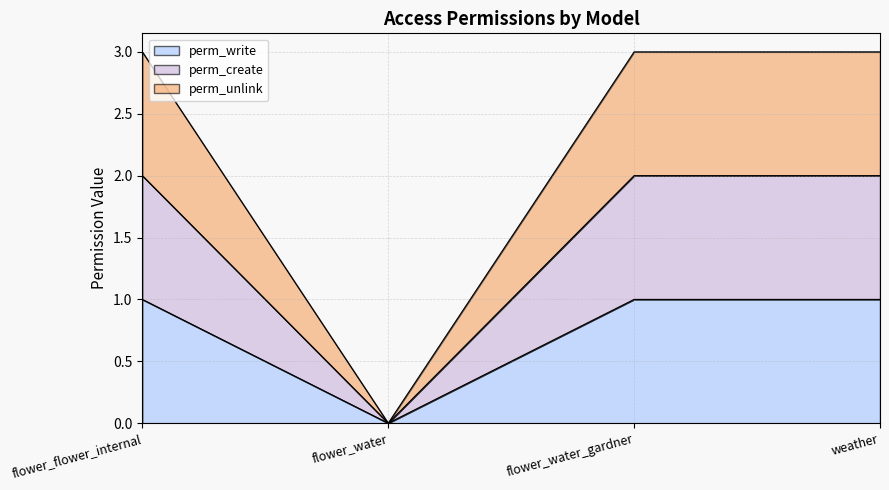

True or false: perm_unlink and perm_write cross at least once.

False